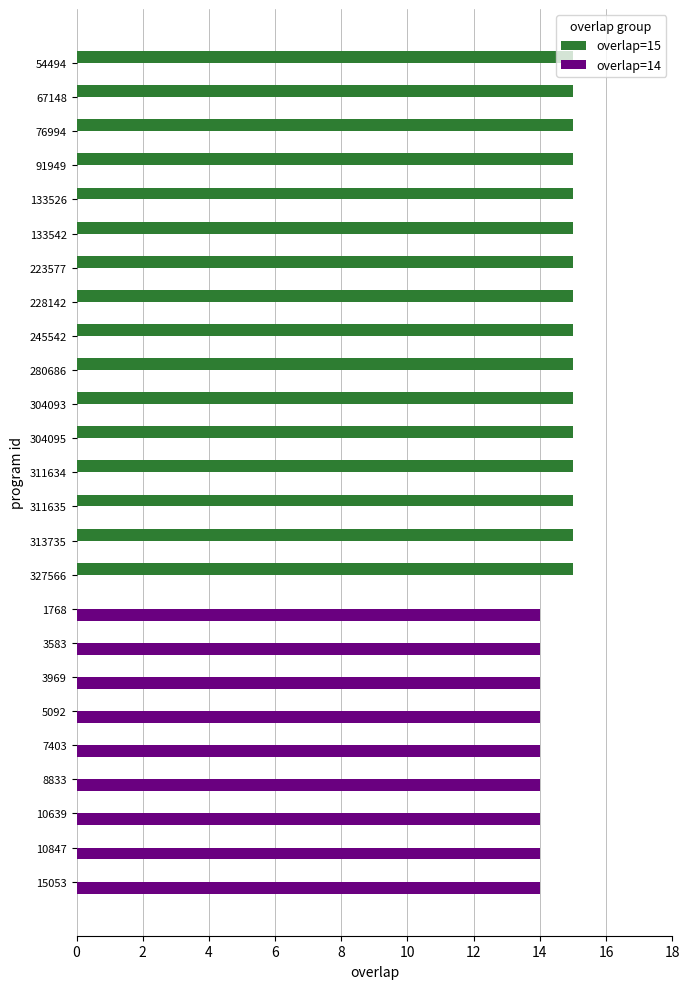

Is the value of overlap=15 at 311634 greater than the value of overlap=14 at 1768?

Yes